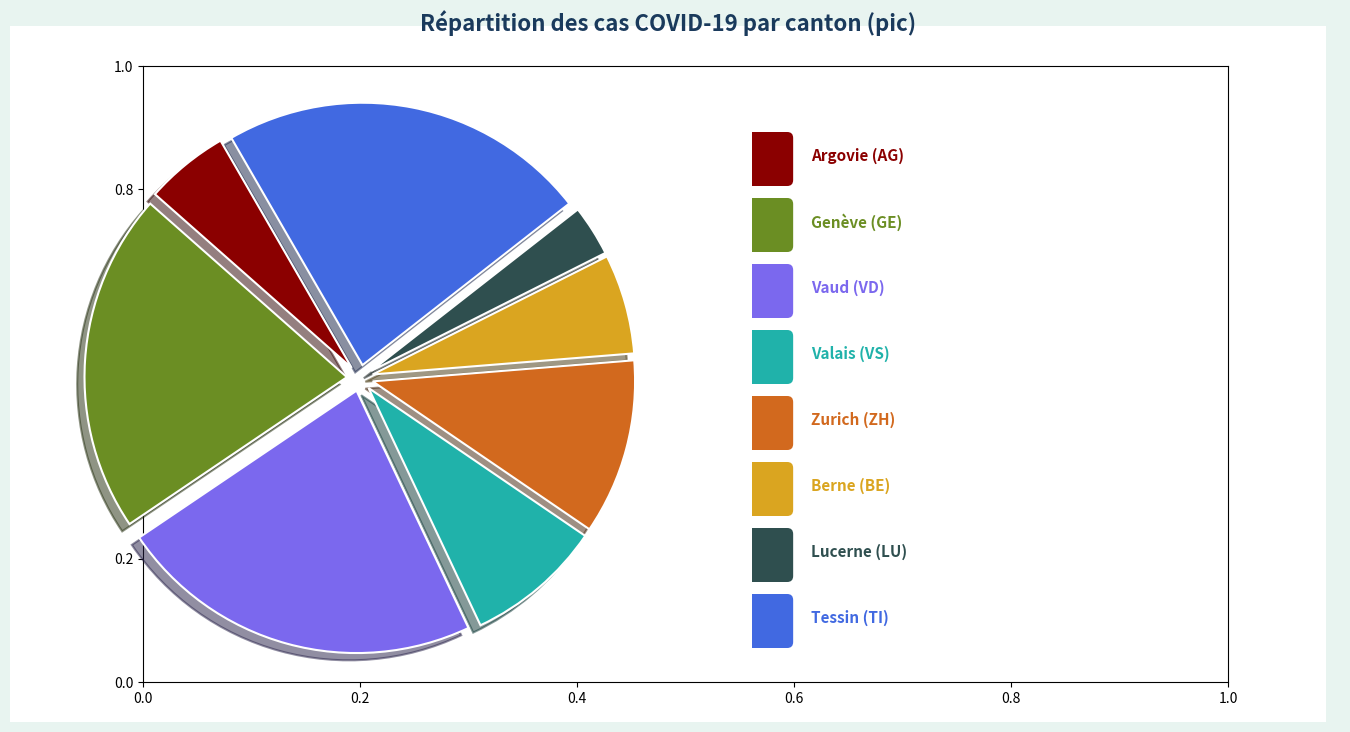

To the nearest percent, what is the average slice percentage?

12%